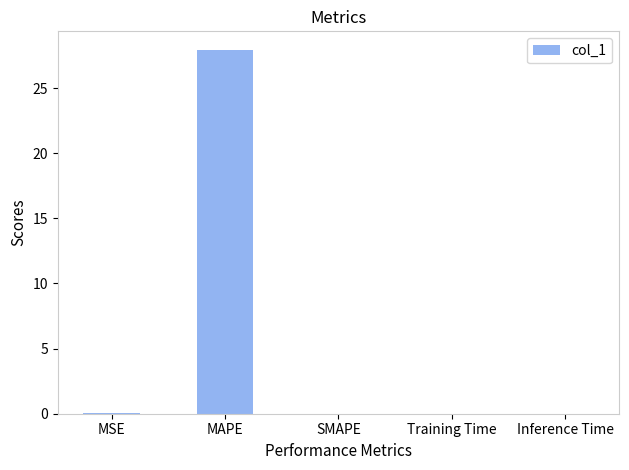

What is the average value?

5.6